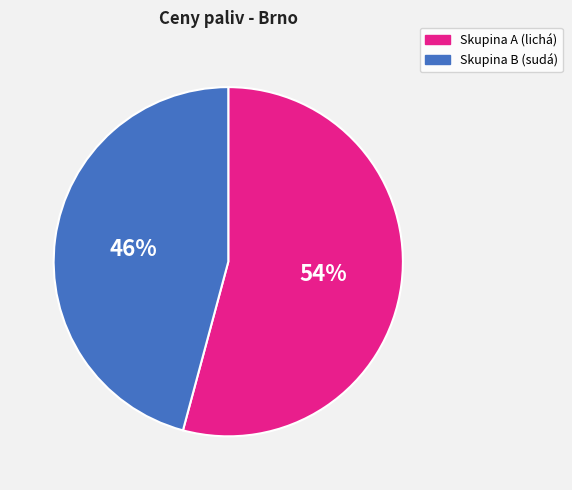

To the nearest percent, what is the average slice percentage?

50%